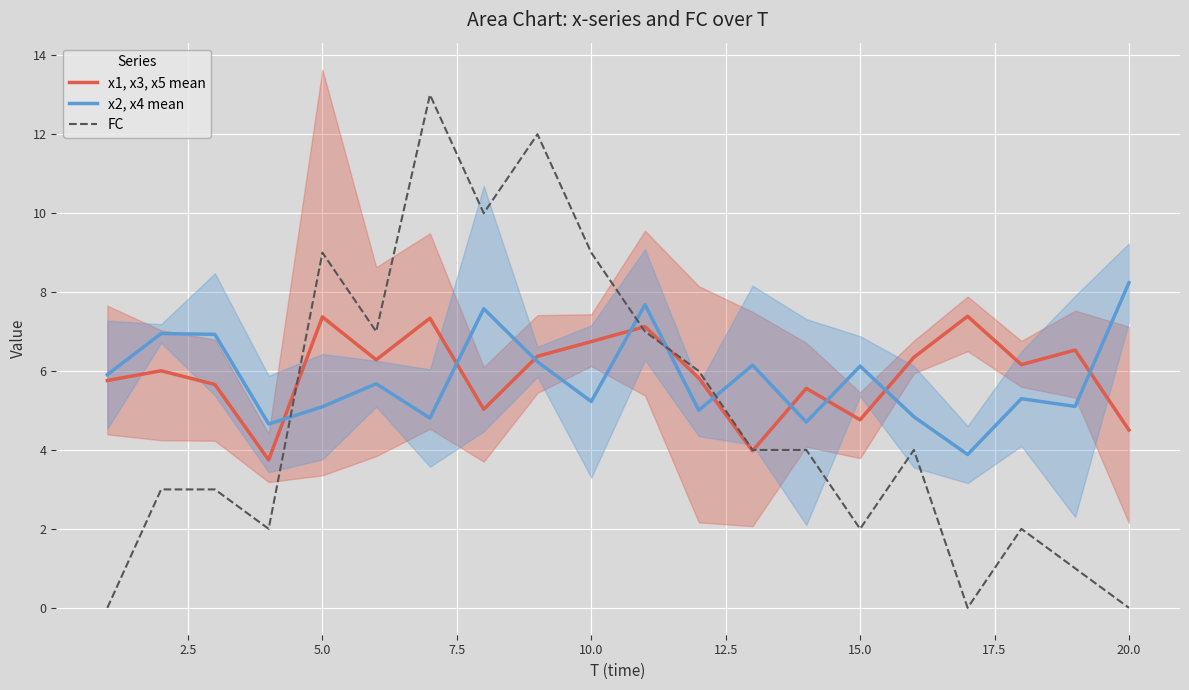

What are all the series names shown in the legend?

x1, x3, x5 mean, x2, x4 mean, FC